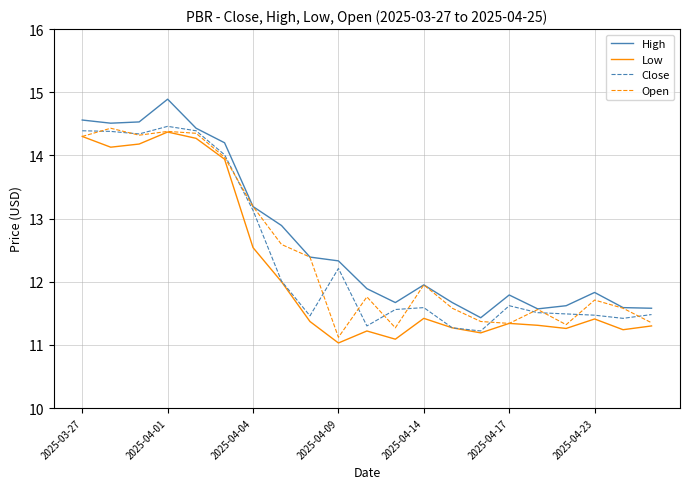

True or false: High and Low intersect in this chart.

False